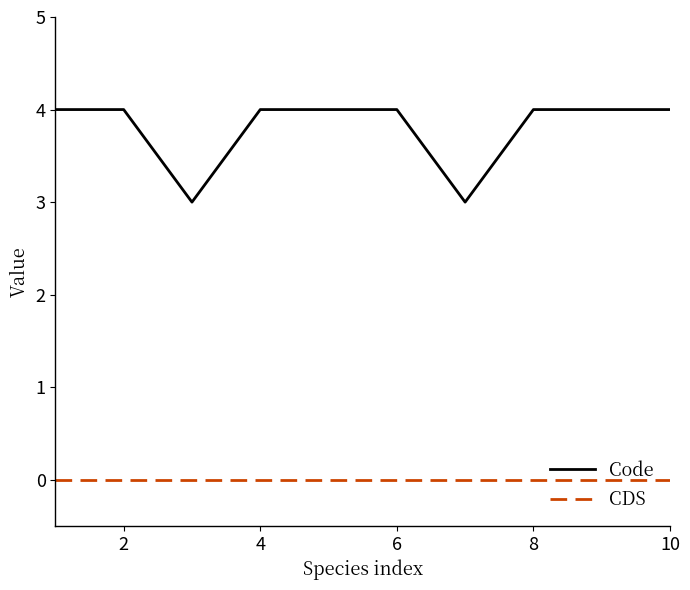

Which series has the largest range (max minus min)?

Code